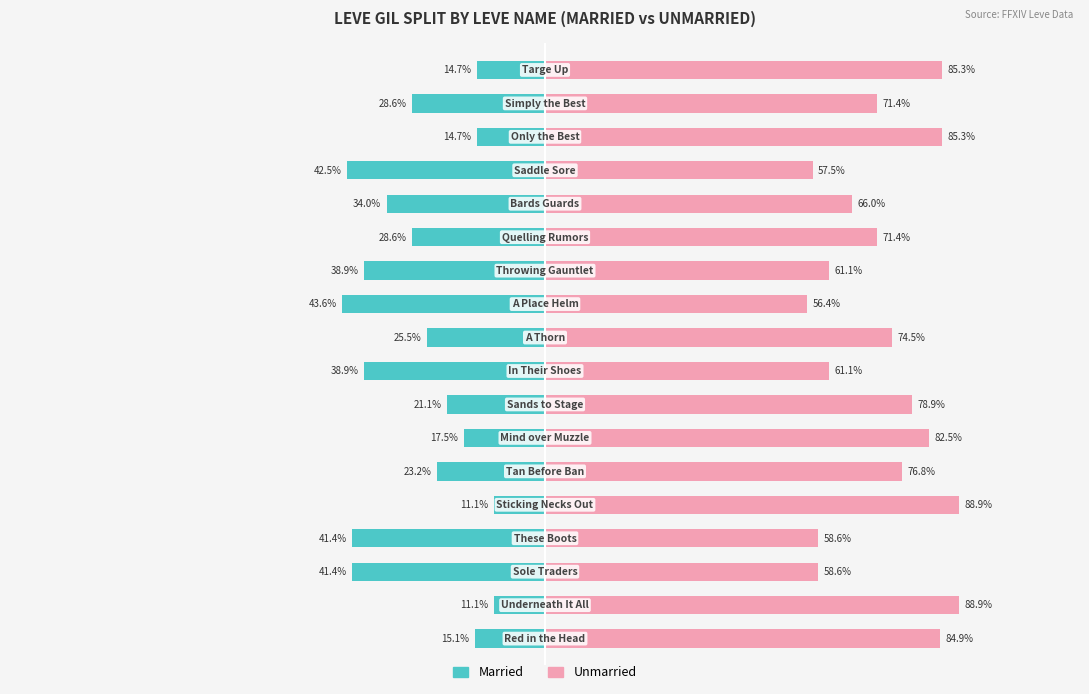

Rank the series by their average value, from lowest to highest.

Married, Unmarried